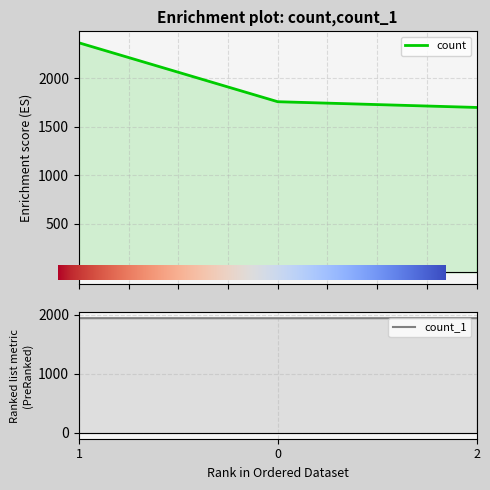

Reading left to right, what are all the values shown in this chart?

count: 1=2367	0=1760	2=1701
count_1: 1=1943	0=1942	2=1943